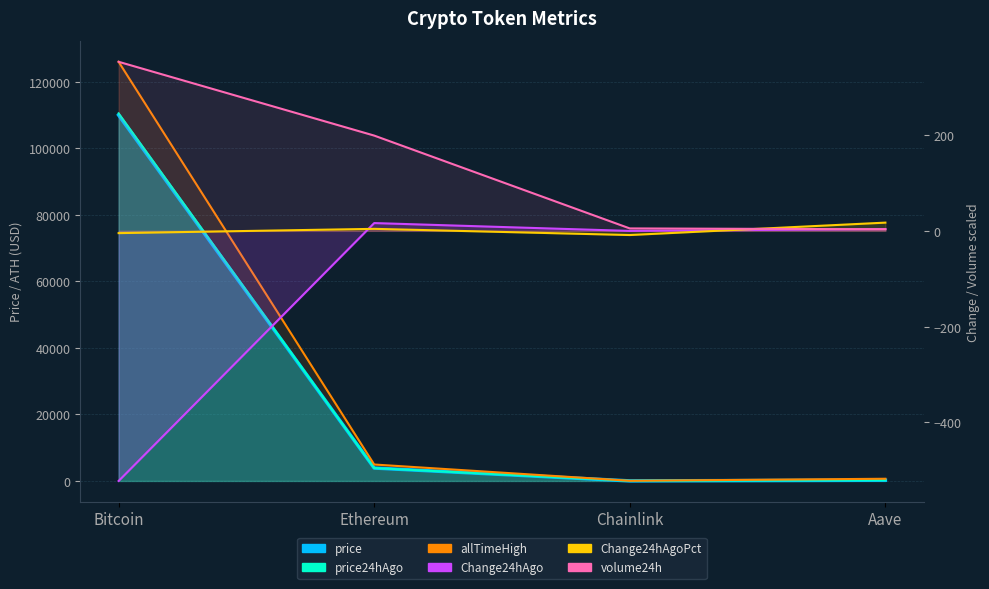

What is the value of the Change24hAgoPct (x1000) point at the 2nd from the left?

4.2